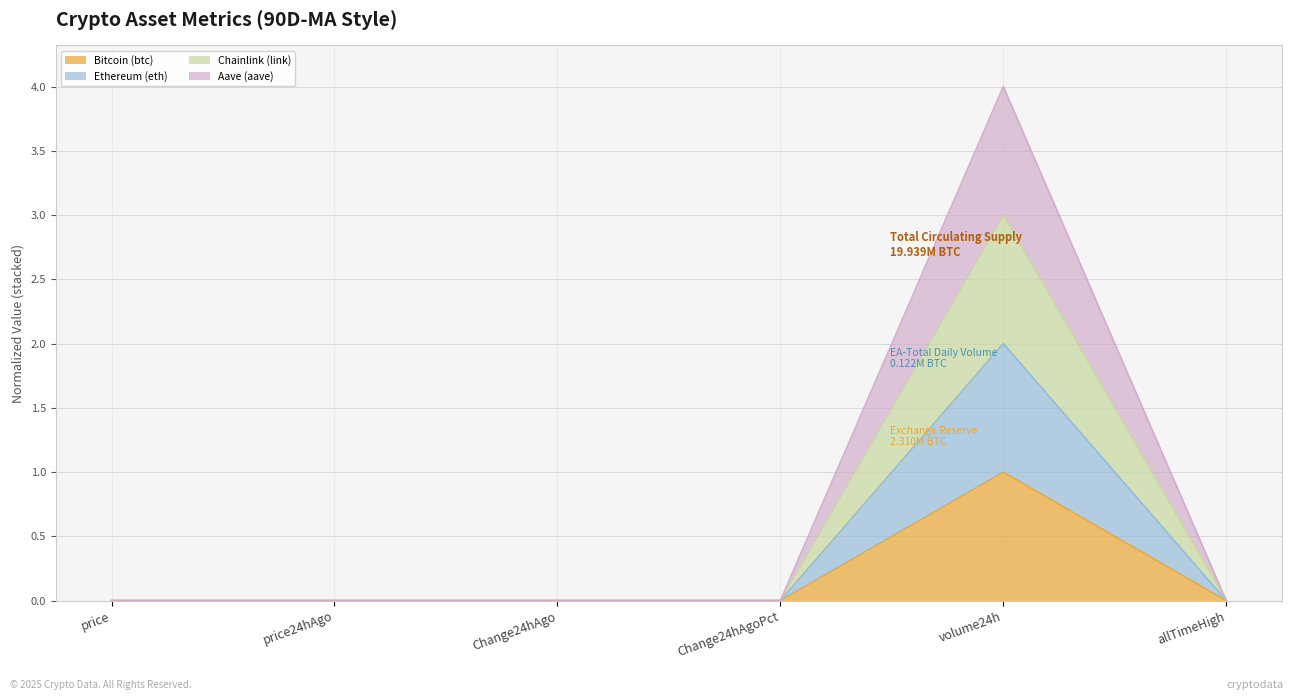

The Bitcoin (btc) series shows 0.0 at Change24hAgoPct. True or false?

True